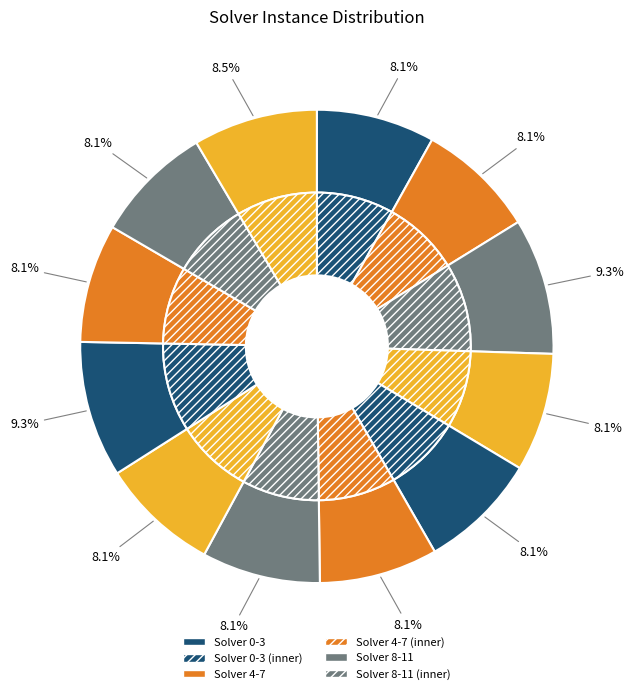

To the nearest percent, what is the combined percentage of Solver 6 and Solver 11?

17%